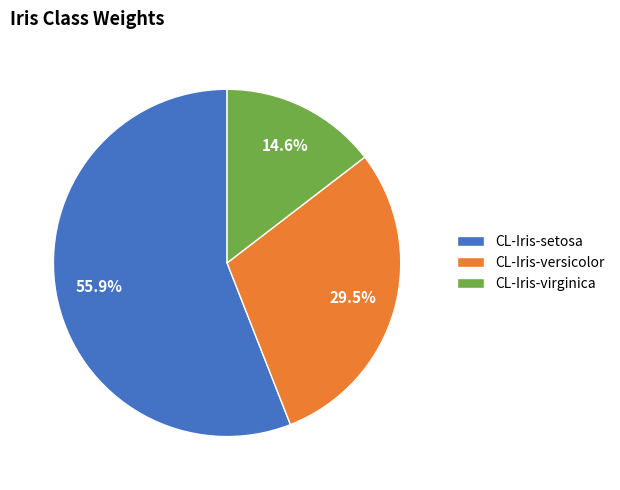

Which category has the smallest portion of the pie?

CL-Iris-virginica